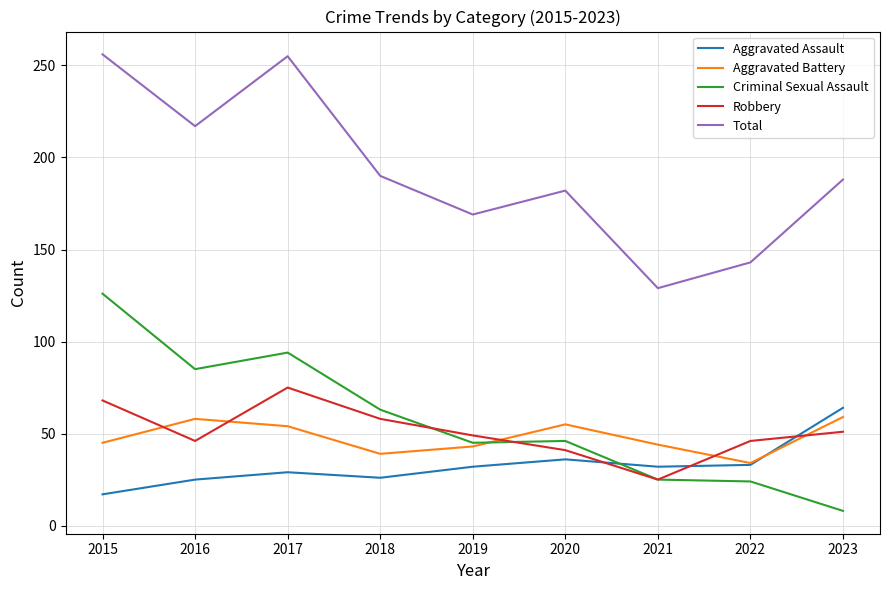

What is the sum of all Aggravated Assault values?

294